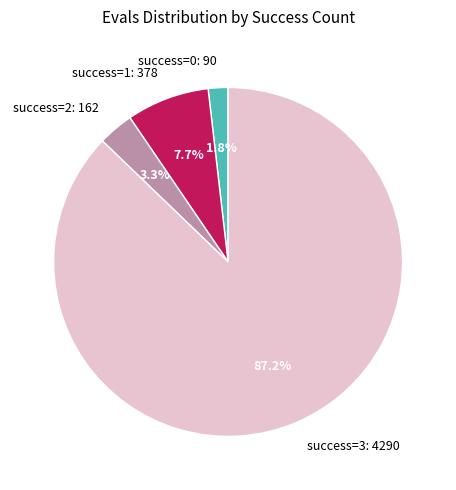

What percentage do success=2: 162 and success=1: 378 together represent?

11.0%